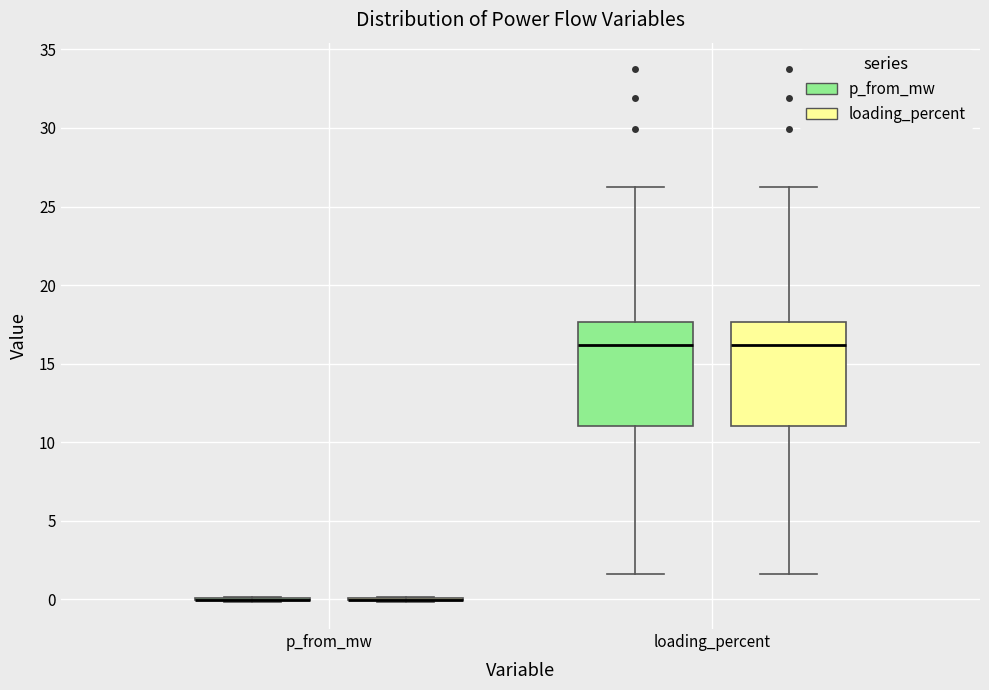

Reading left to right, transcribe this box plot: for each box, give where its median line is, the range the box spans, and where its two whiskers end, as read against the y-axis. The values are not printed on the chart, so give them approximately, as read against the axis.

p_from_mw (p_from_mw): box collapsed to a line at 0.0, whiskers 0.0 to 0.0
p_from_mw (loading_percent): box collapsed to a line at 0.0, whiskers 0.0 to 0.0
loading_percent (p_from_mw): median 16.0, box 11.0 to 17.5, whiskers 1.5 to 26.0
loading_percent (loading_percent): median 16.0, box 11.0 to 17.5, whiskers 1.5 to 26.0